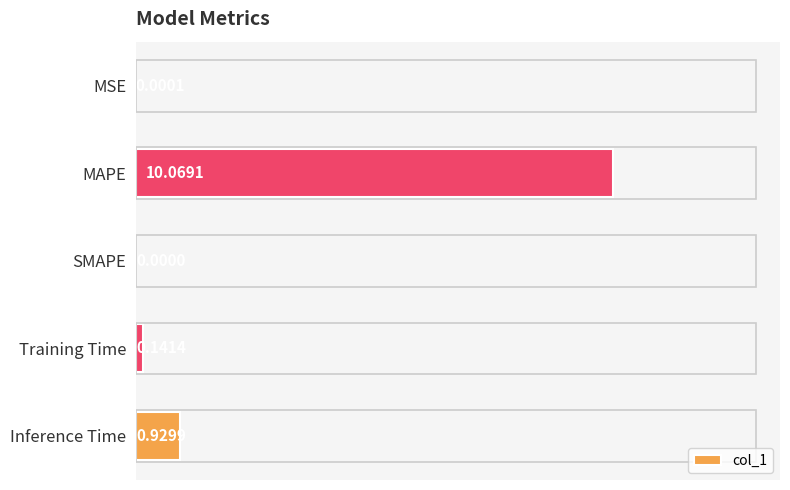

What is the sum of the values at Training Time and Inference Time?

1.1